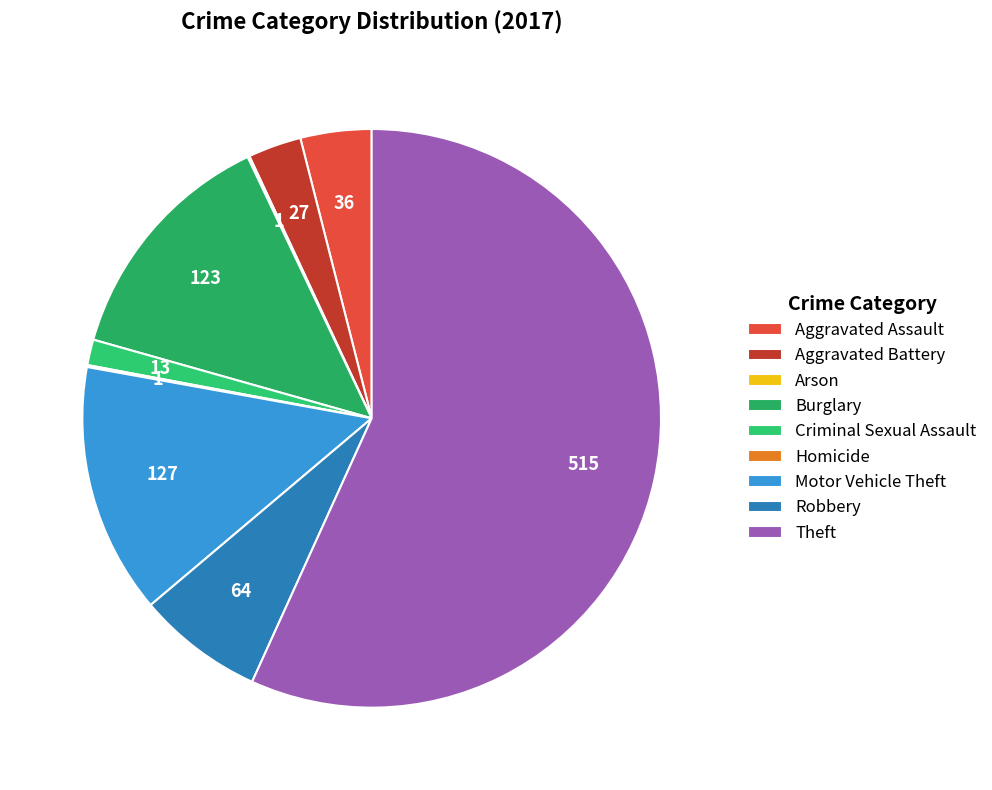

Rank the categories by value from highest to lowest.

Theft, Motor Vehicle Theft, Burglary, Robbery, Aggravated Assault, Aggravated Battery, Criminal Sexual Assault, Arson, Homicide